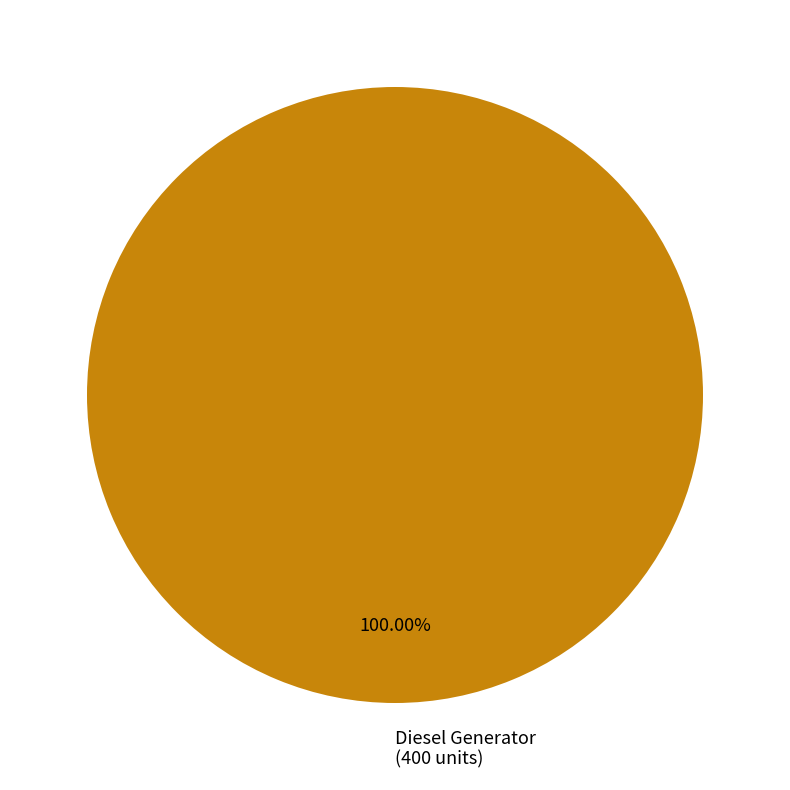

Rank the categories by value from highest to lowest.

Diesel Generator (400 units)